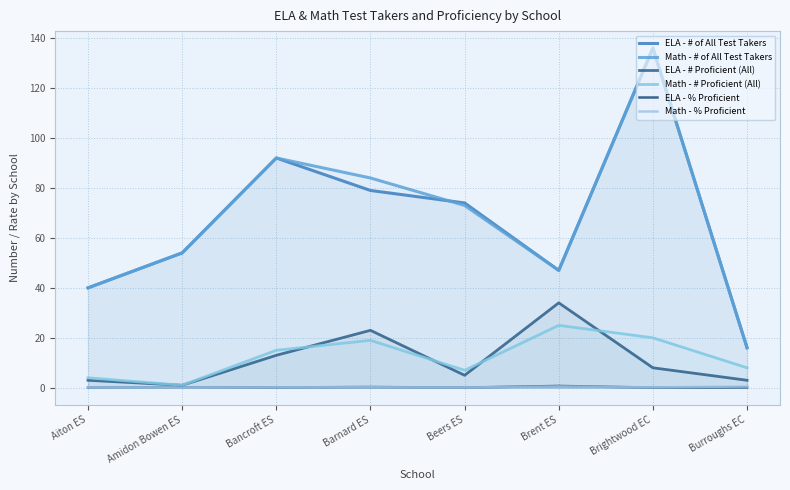

How many interior local valleys does the Math - # of All Test Takers series have?

1